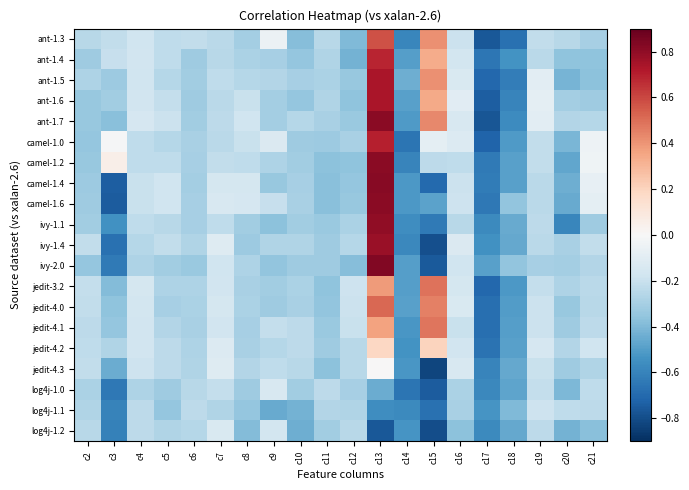

What is the difference between the highest and lowest values at c19?

0.2